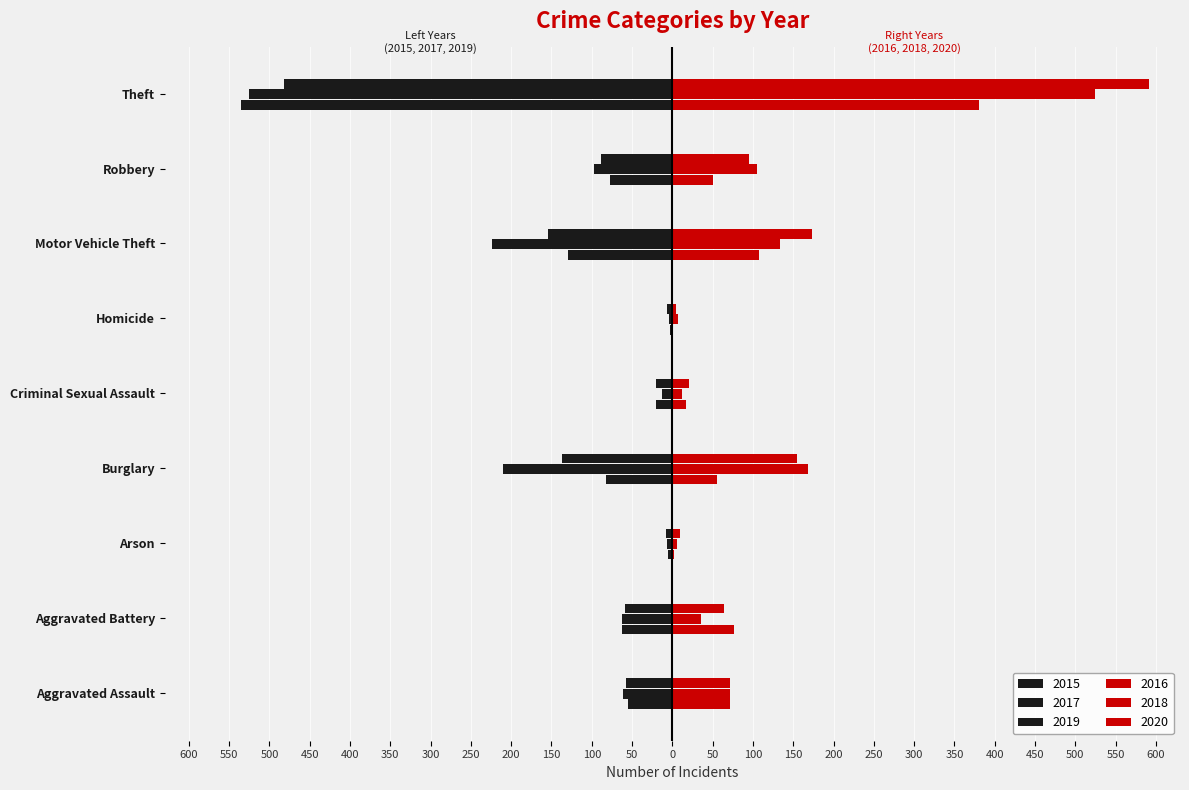

What is the sum of the 2017 values at Aggravated Assault and Criminal Sexual Assault?

-74